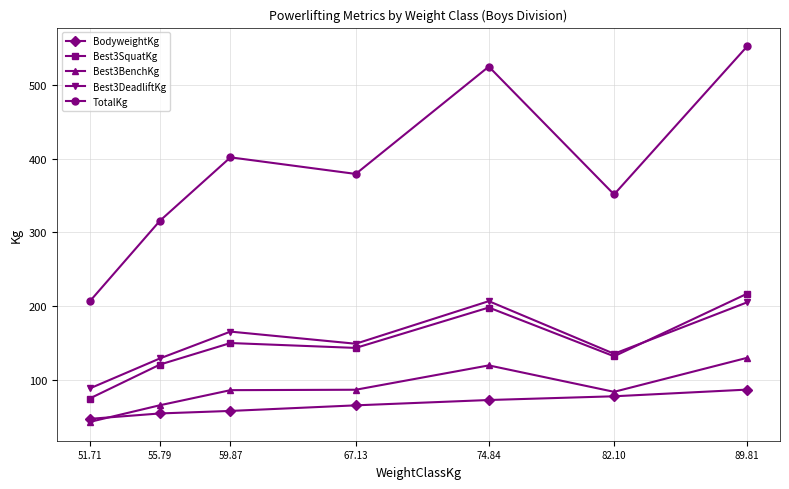

True or false: TotalKg has more than 1 interior local peaks.

True